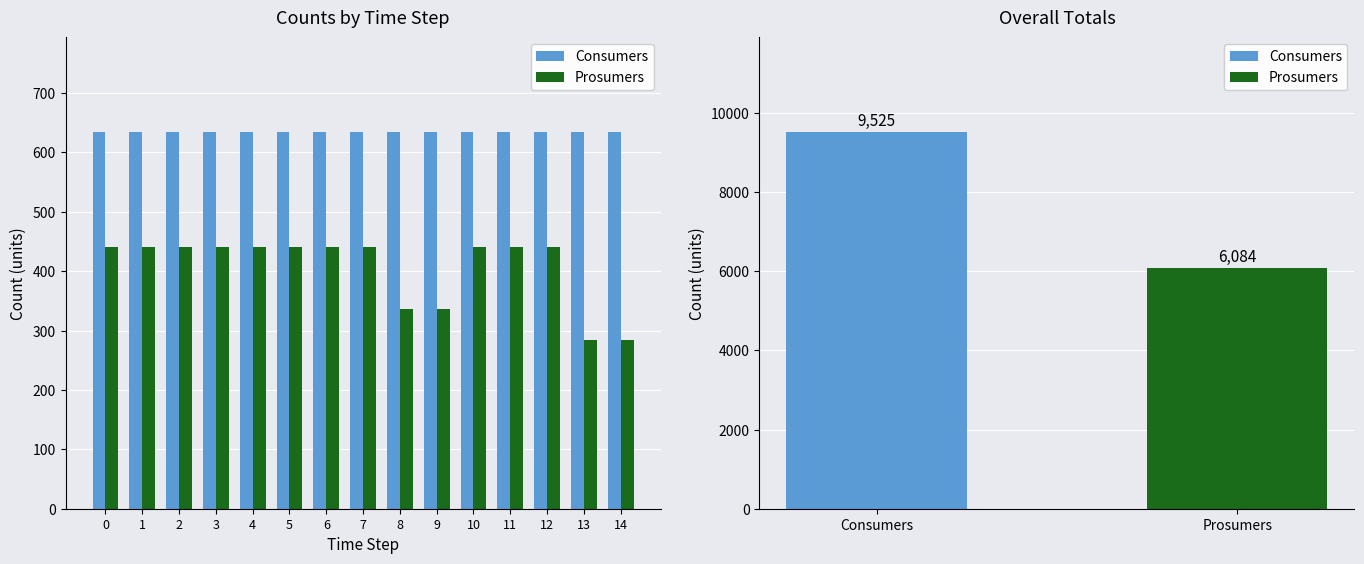

True or false: Consumers has a value of 835 at 9.

False